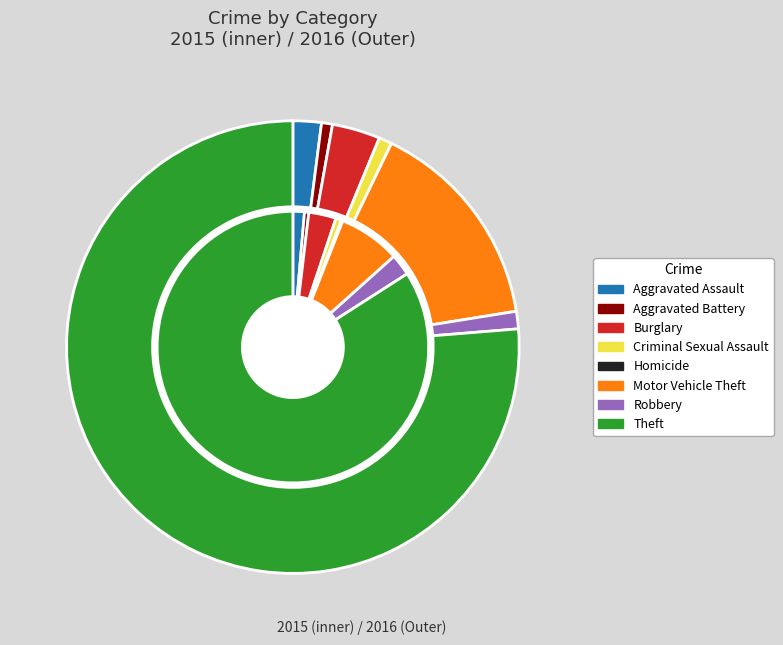

Which has a higher value, Criminal Sexual Assault or Homicide?

Criminal Sexual Assault